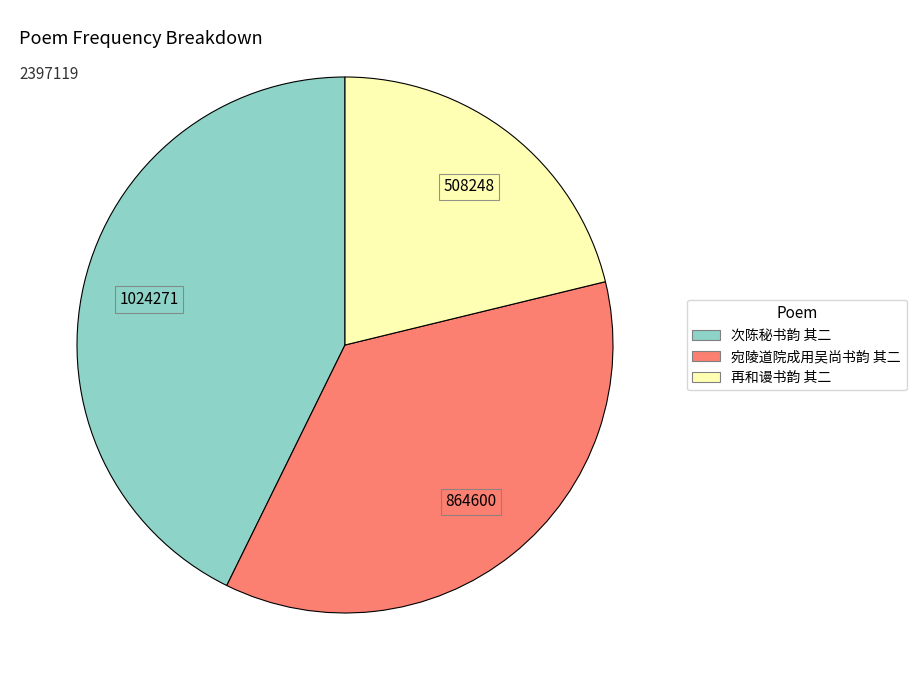

Combined, do 次陈秘书韵 其二 and 宛陵道院成用吴尚书韵 其二 account for over 50%?

Yes